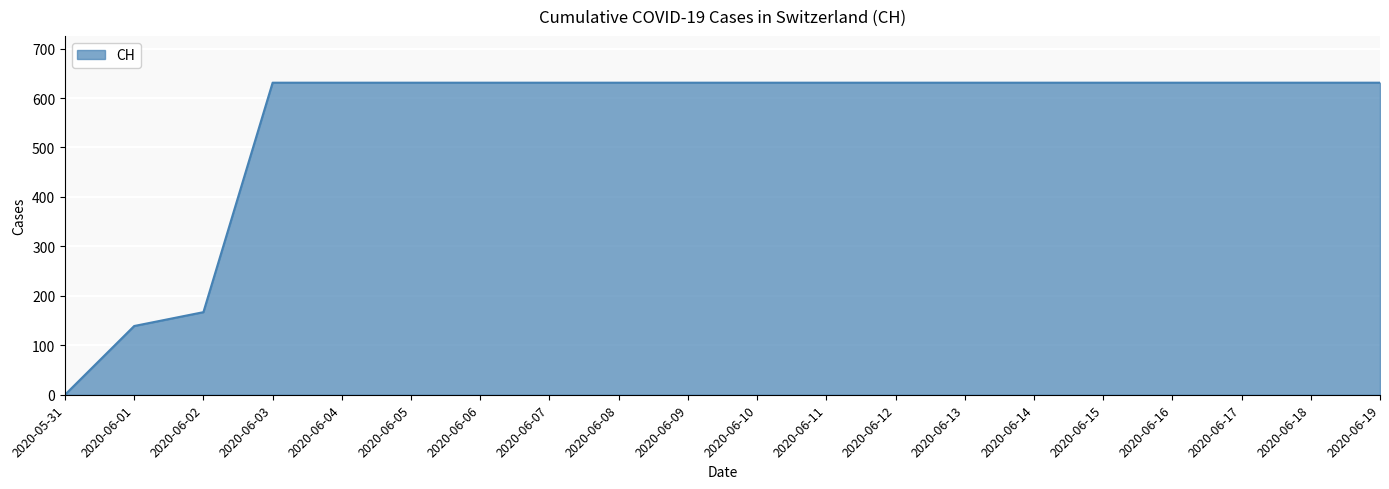

Is it true that the value at 2020-06-04 is 631?

True